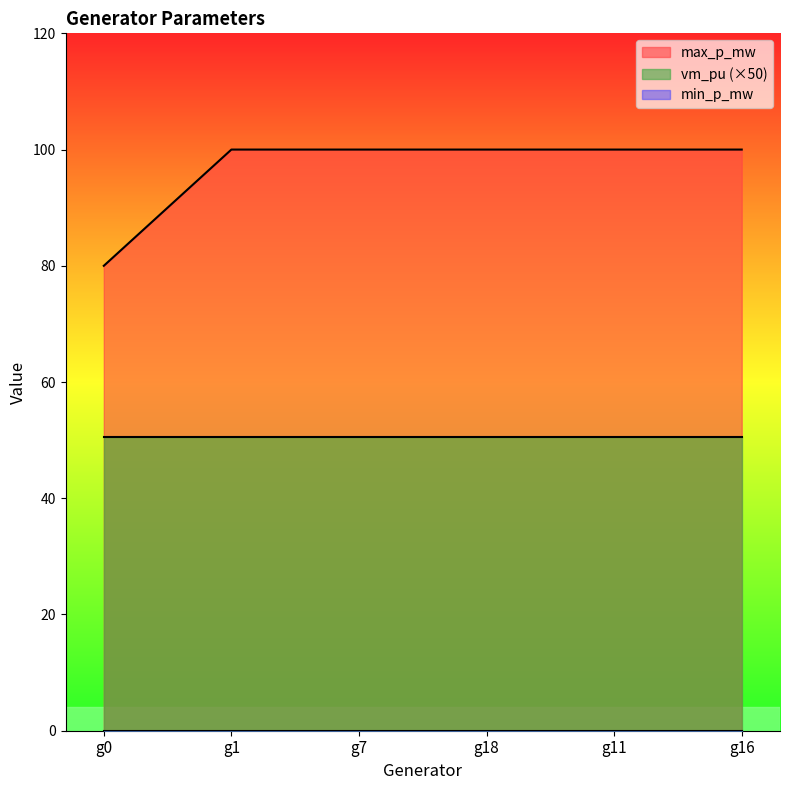

Does the chart display data point markers on the line(s)?

No